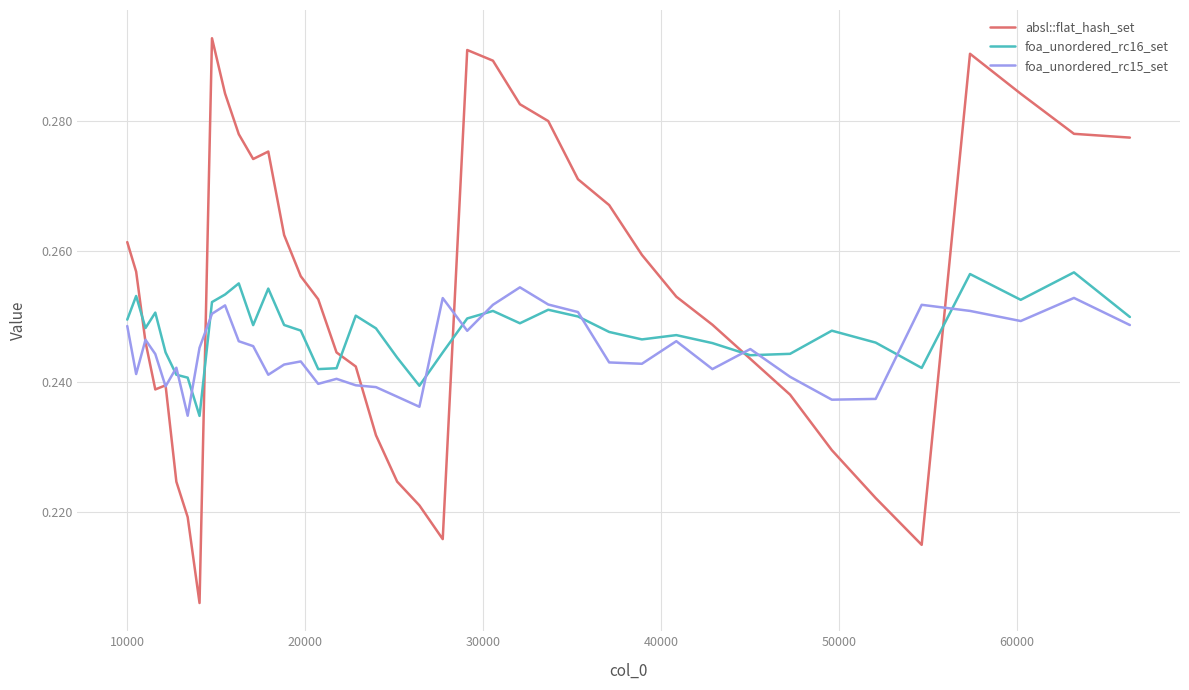

Which series has the largest range (max minus min)?

absl::flat_hash_set